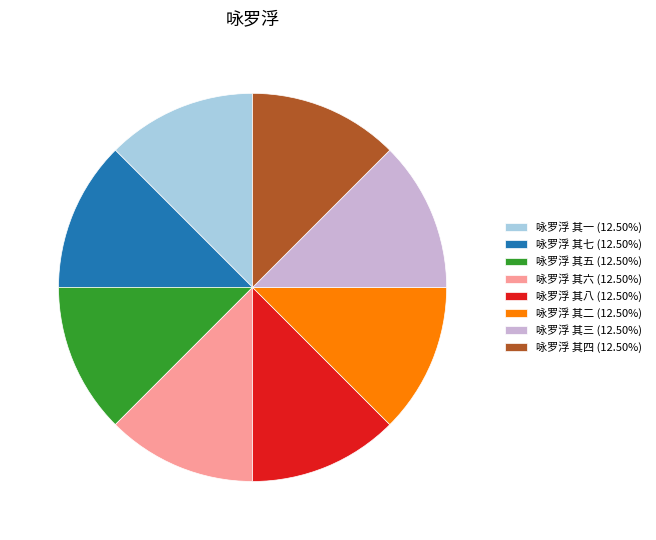

Combined, do 咏罗浮 其一 (12.50%) and 咏罗浮 其八 (12.50%) account for over 50%?

No